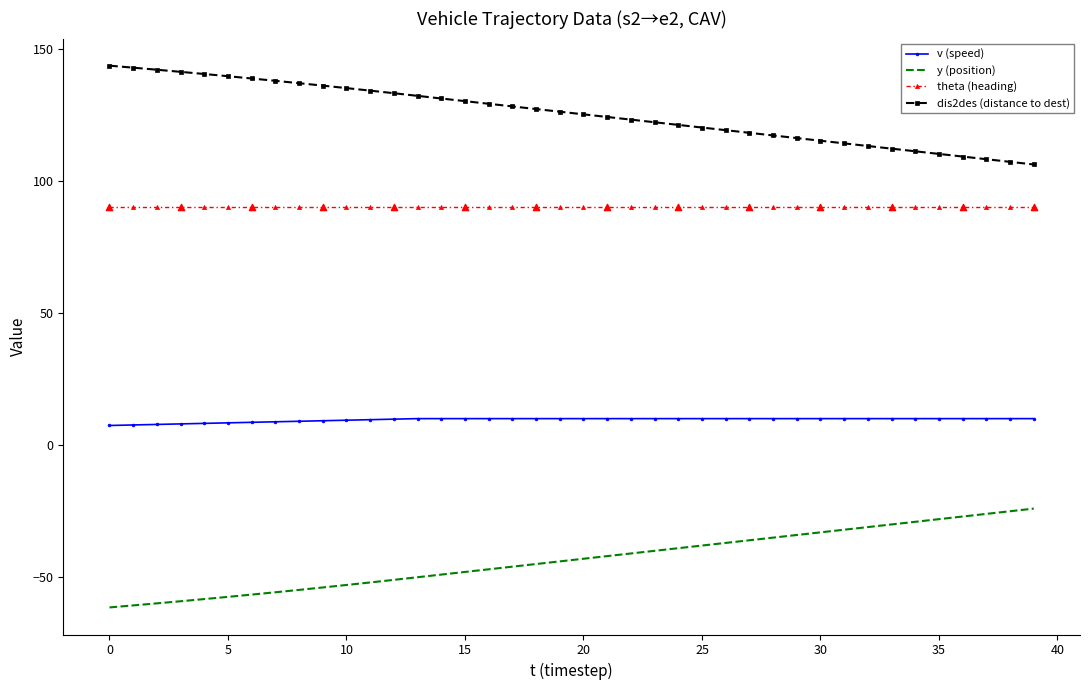

What is the difference between the maximum and minimum values in the y (position) series?

37.4